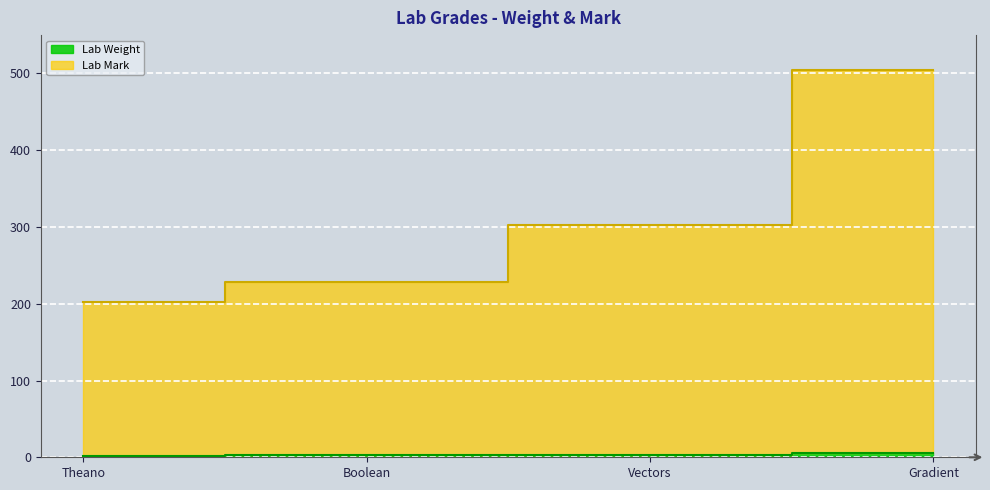

What is the label of the 3rd point from the right?

Boolean